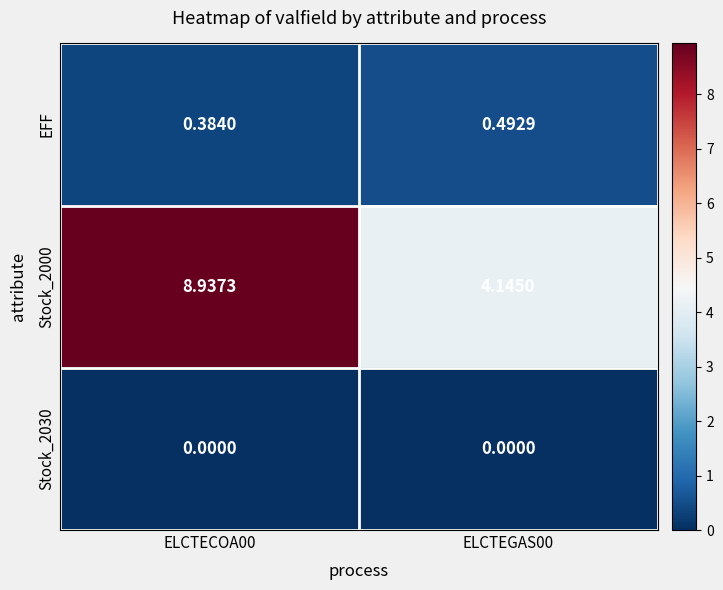

Is the value of Stock_2030 at ELCTEGAS00 greater than the value of Stock_2000 at ELCTEGAS00?

No